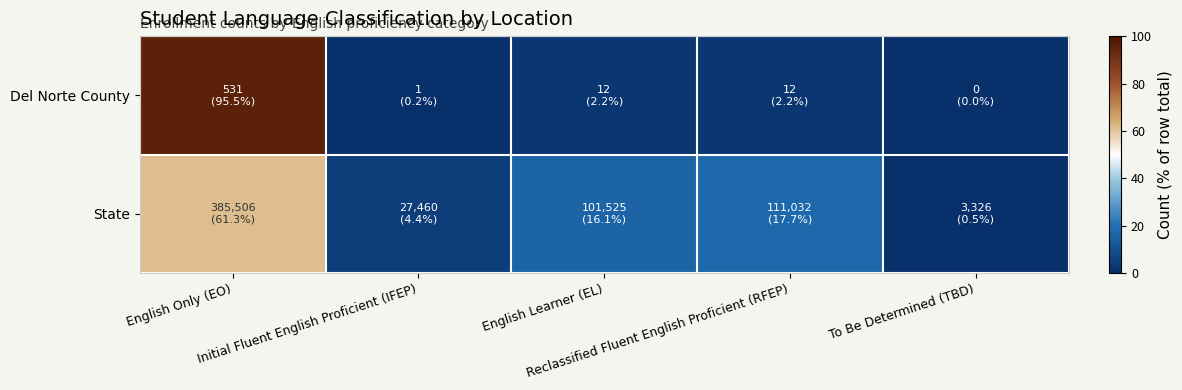

Which has a higher value, English Only (EO) or To Be Determined (TBD)?

English Only (EO)